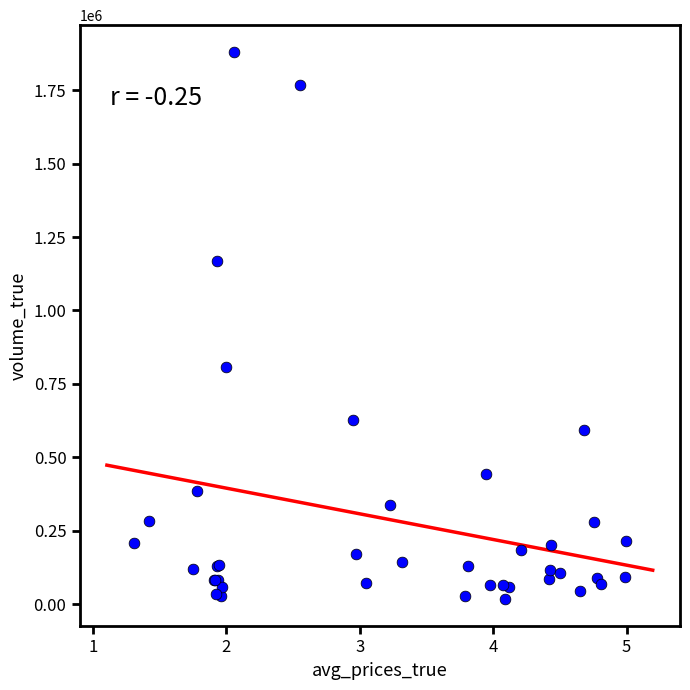

What Y value in the scatter plot is closest to 948050?

808500